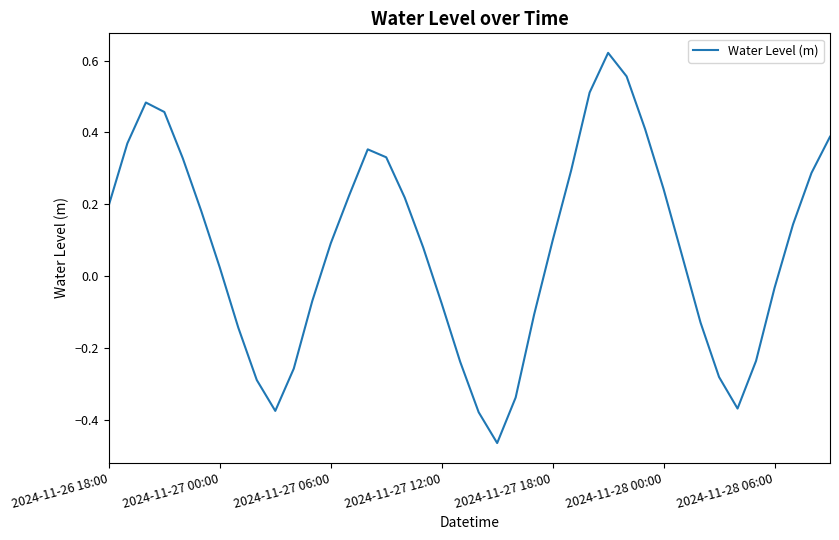

What is the difference between the maximum and minimum values?

1.1